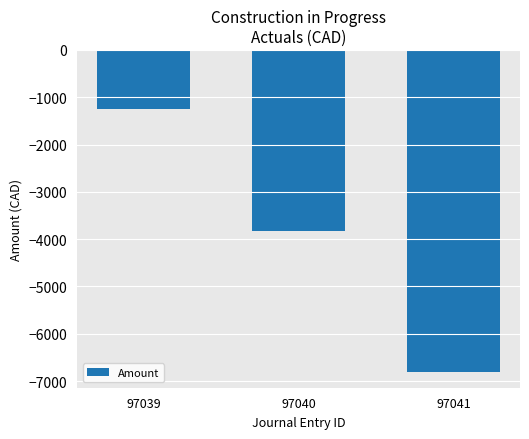

How many values are below -3832?

2